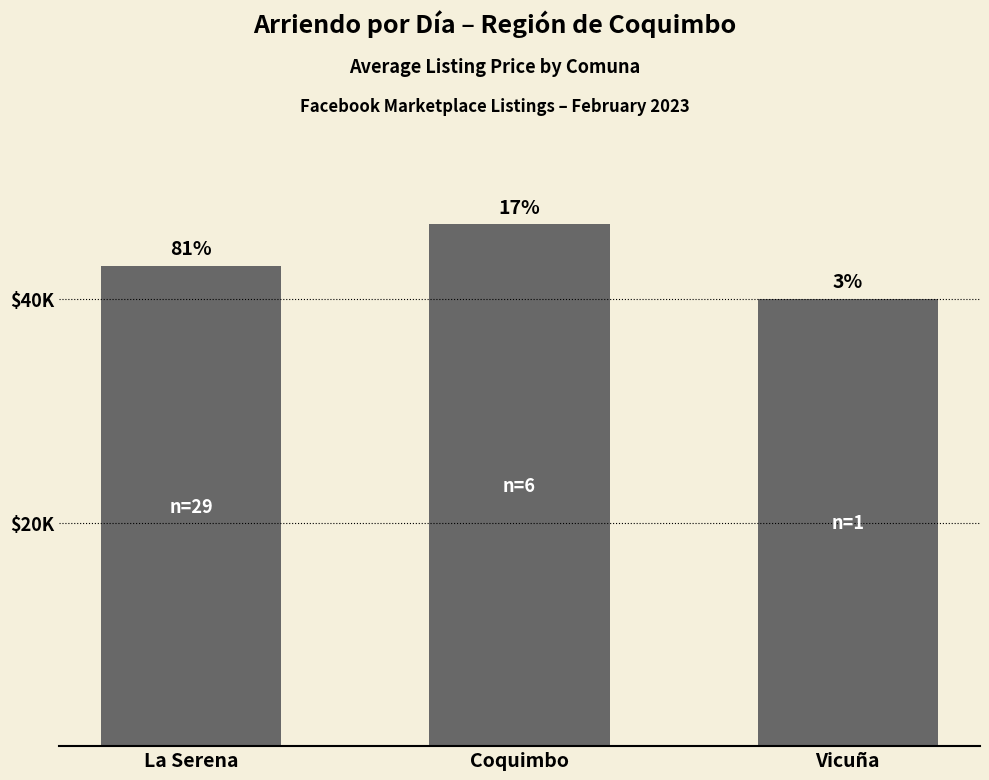

Reading left to right, extract all data points from this chart.

42931.0	46666.7	40000.0